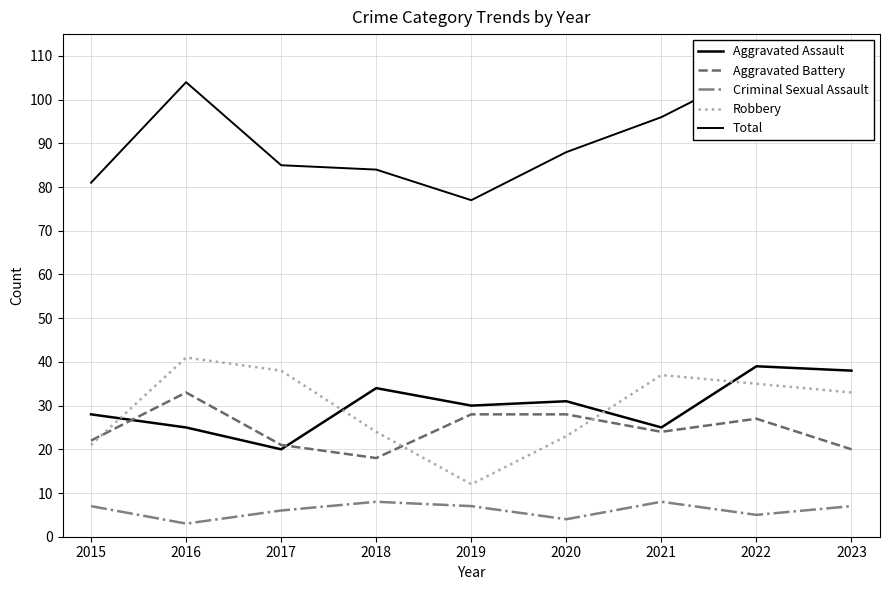

True or false: Total and Aggravated Assault intersect in this chart.

False